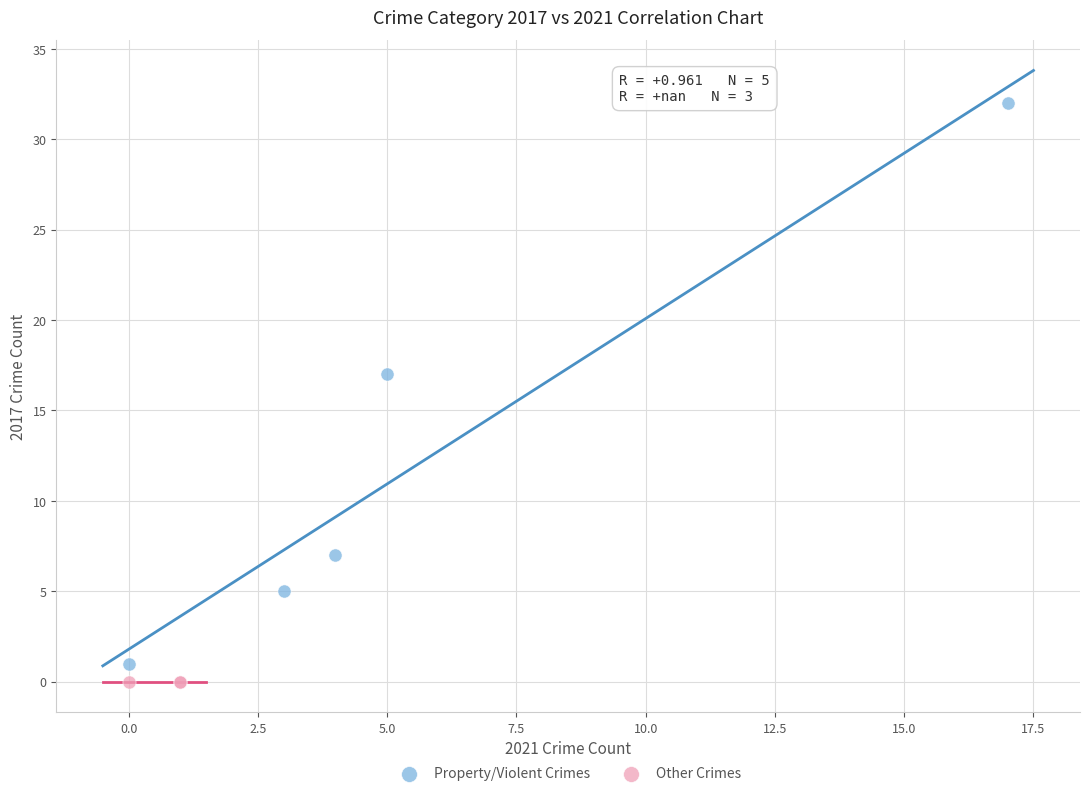

What are all the series names shown in the legend?

Property/Violent Crimes, Other Crimes